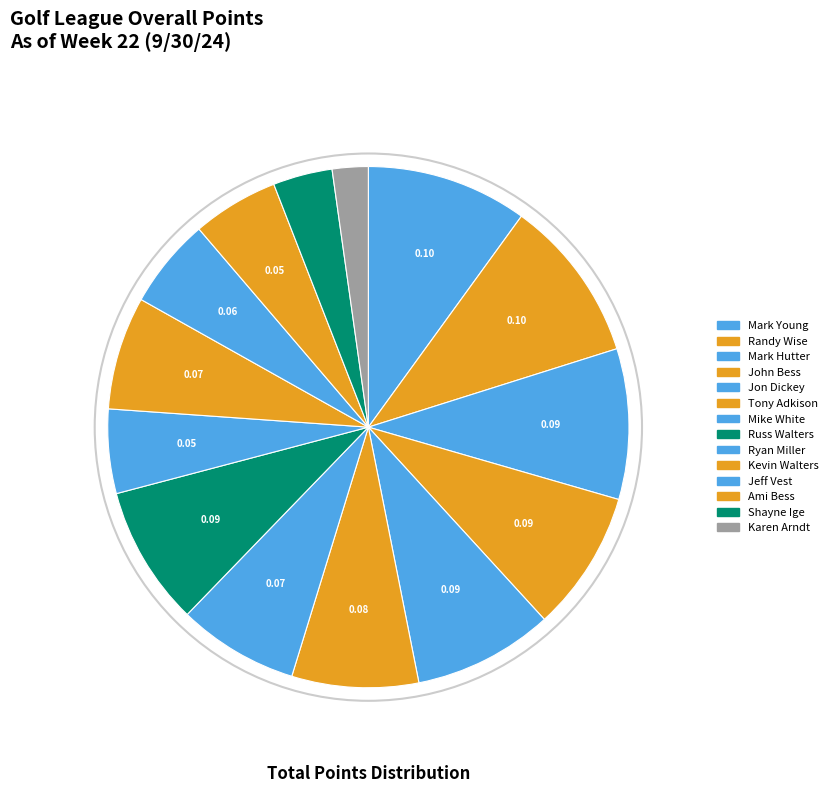

How many segments does this pie chart have?

14